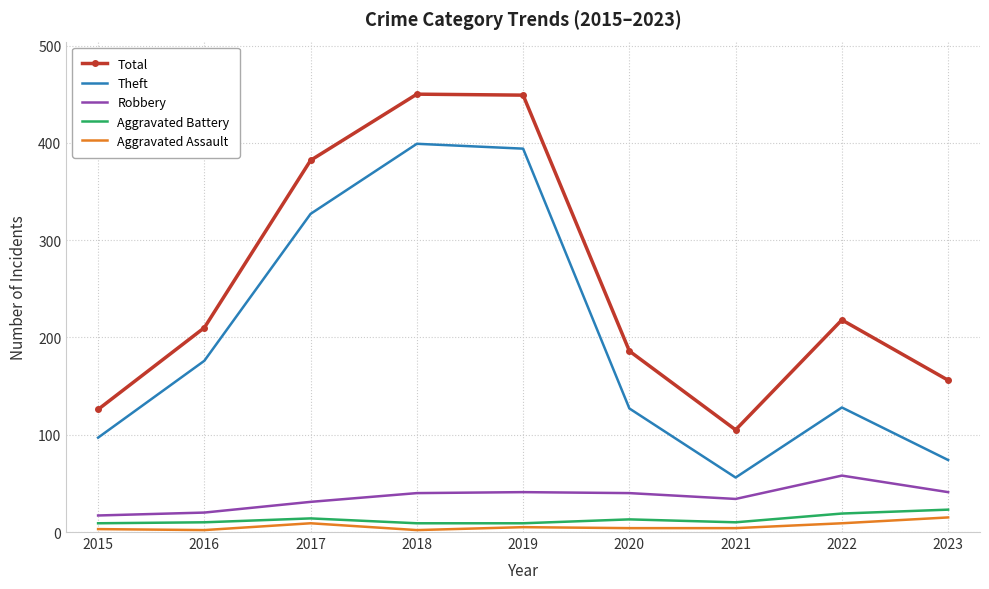

At how many categories does at least one series exceed 61?

9